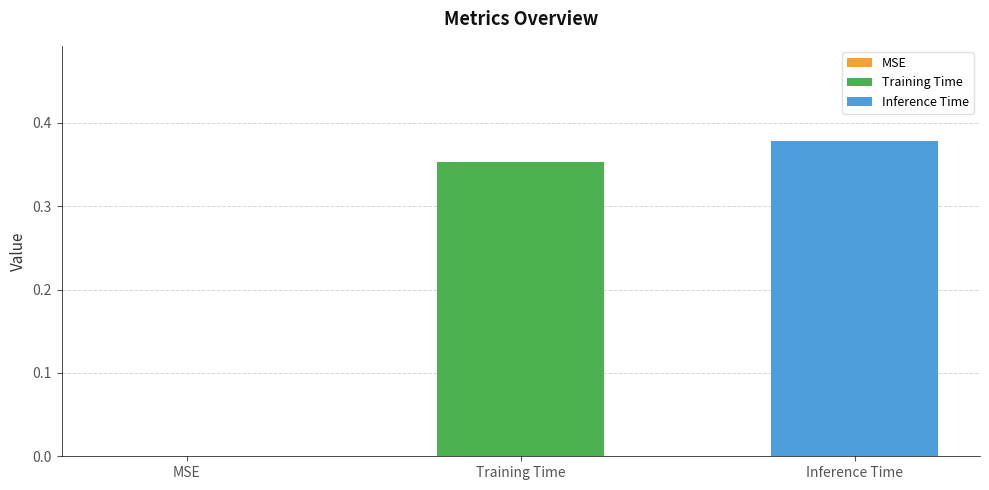

List the series in order of their overall mean, lowest first.

Training Time, Inference Time